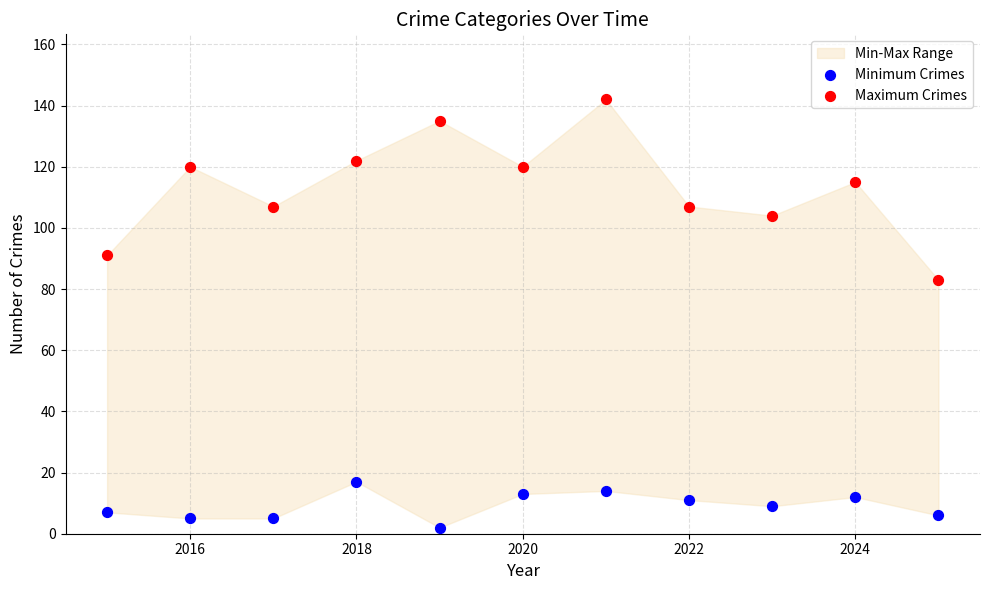

Which series reaches the maximum Y coordinate?

Maximum Crimes